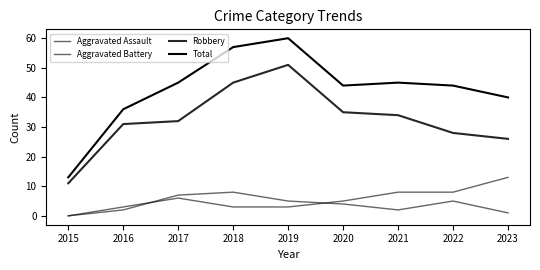

How many lines are shown in the chart?

4